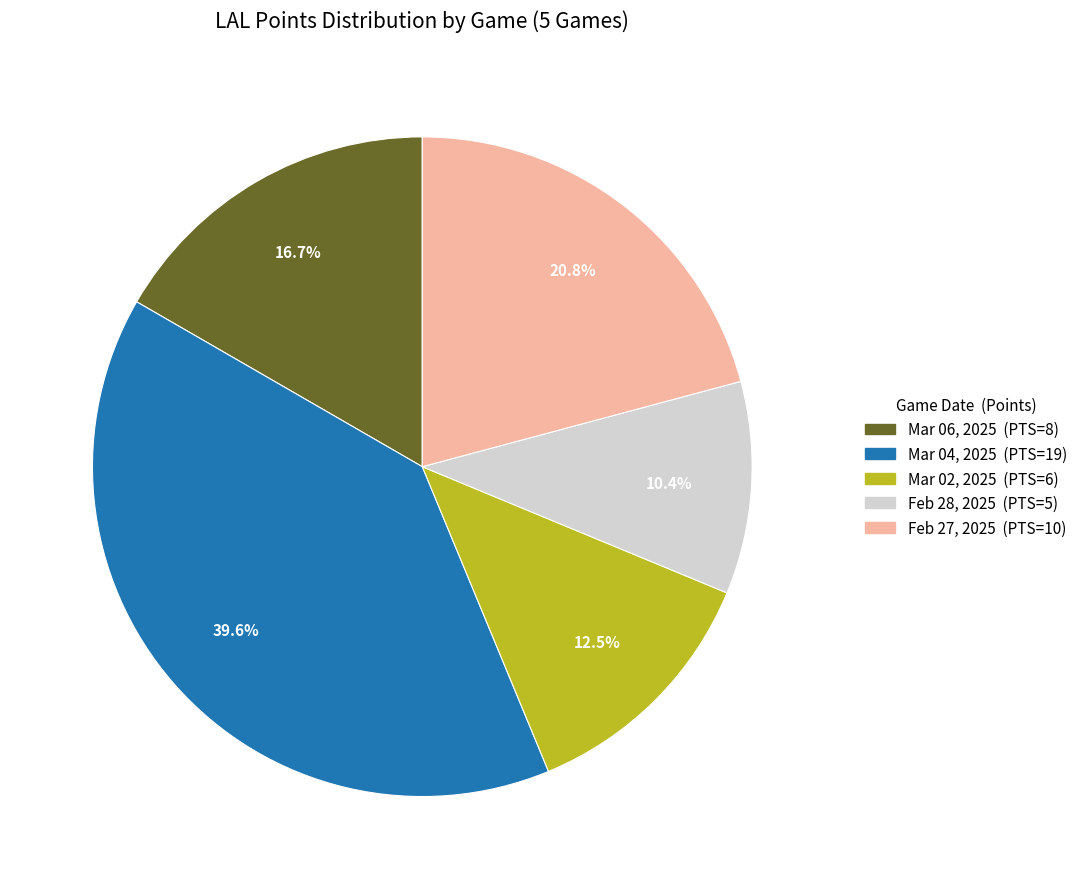

Which has a higher value, Feb 28, 2025 or Mar 06, 2025?

Mar 06, 2025